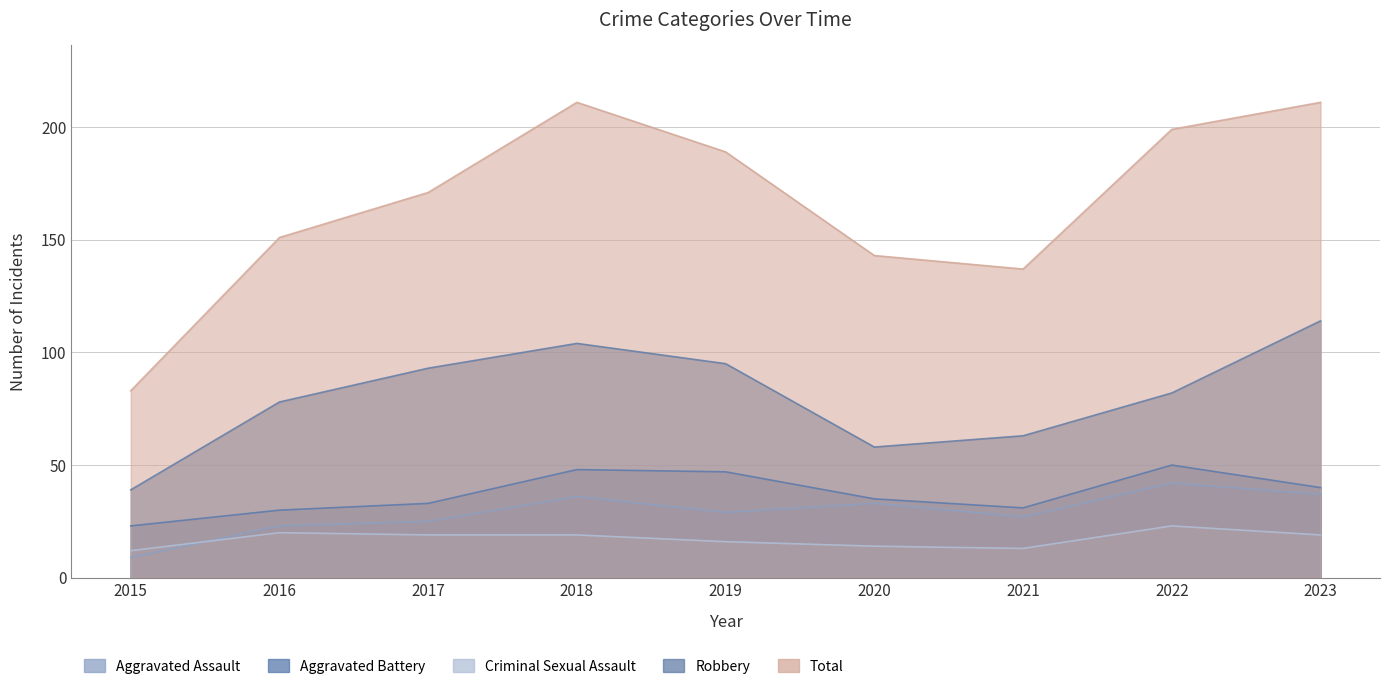

What is the difference between the maximum and minimum values in the Criminal Sexual Assault series?

11